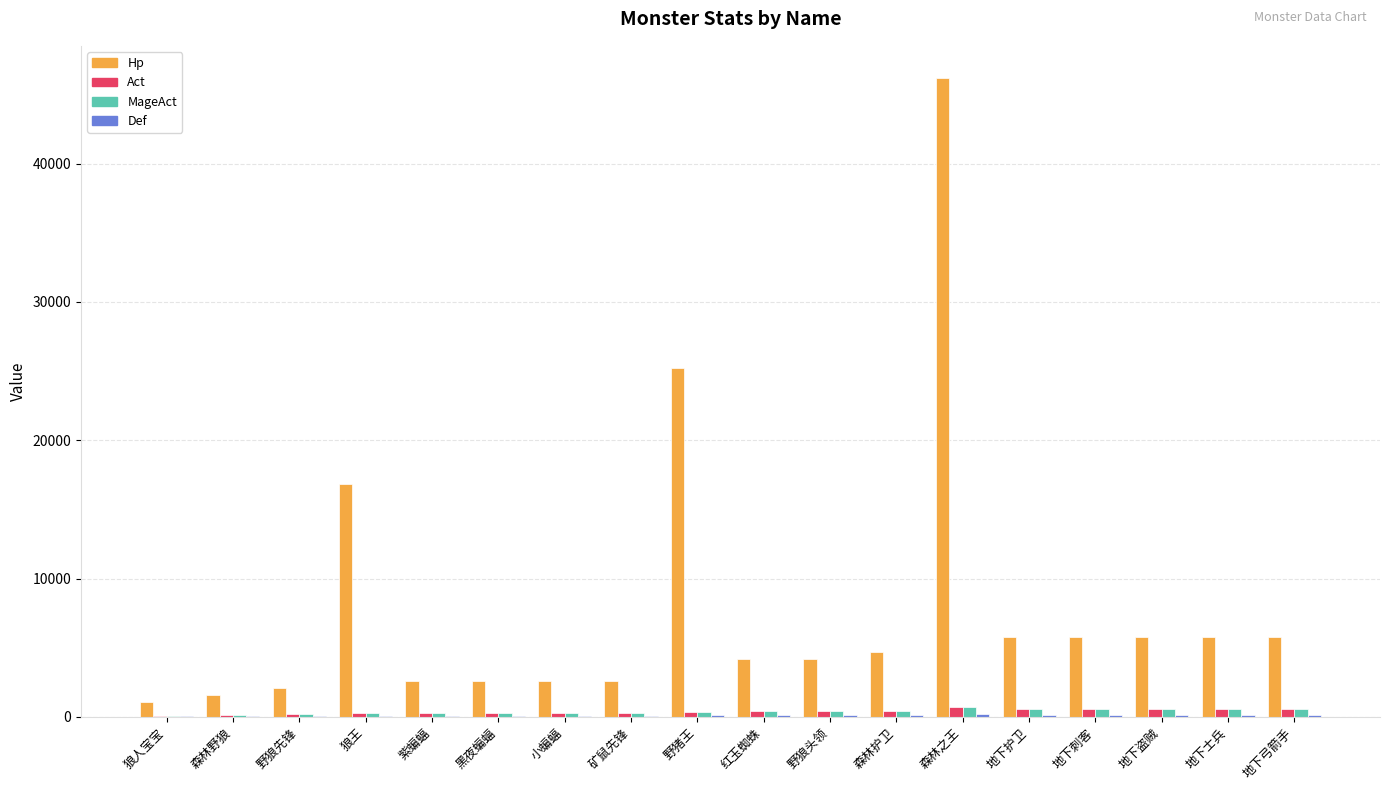

Which series changed the most between 狼人宝宝 and 地下士兵?

Hp